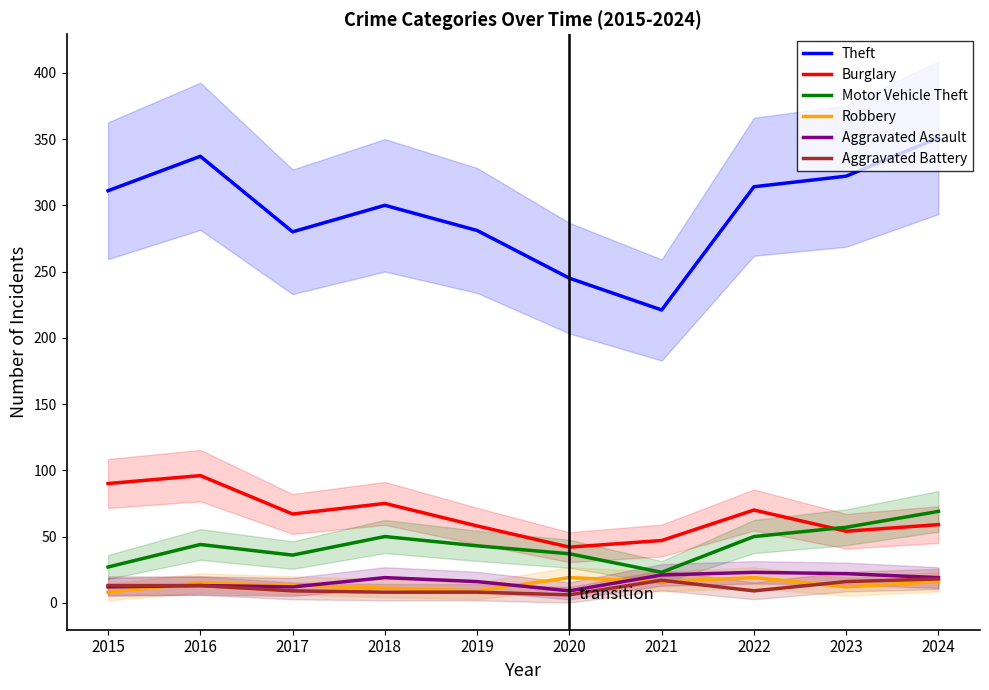

Reading right to left, transcribe all the data shown in this chart.

Theft: 351	322	314	221	245	281	300	280	337	311
Burglary: 59	54	70	47	42	58	75	67	96	90
Motor Vehicle Theft: 69	57	50	23	37	43	50	36	44	27
Robbery: 16	12	19	16	19	9	11	13	15	8
Aggravated Assault: 19	22	23	21	9	16	19	12	13	12
Aggravated Battery: 18	16	9	17	6	8	8	9	13	13